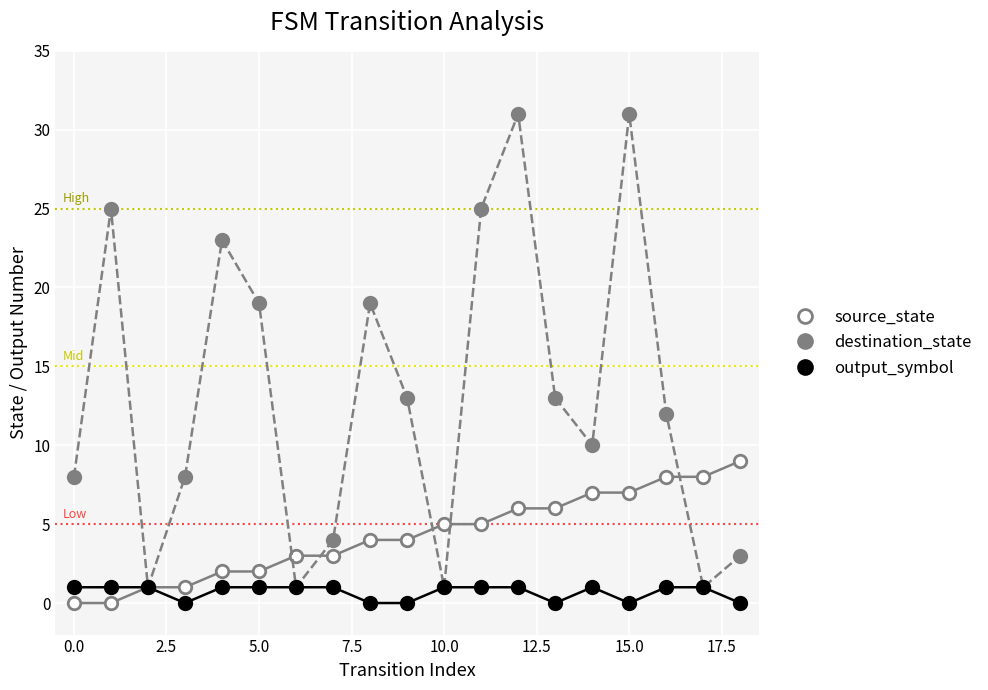

List the series in order of their peak value, lowest first.

output_symbol, source_state, destination_state